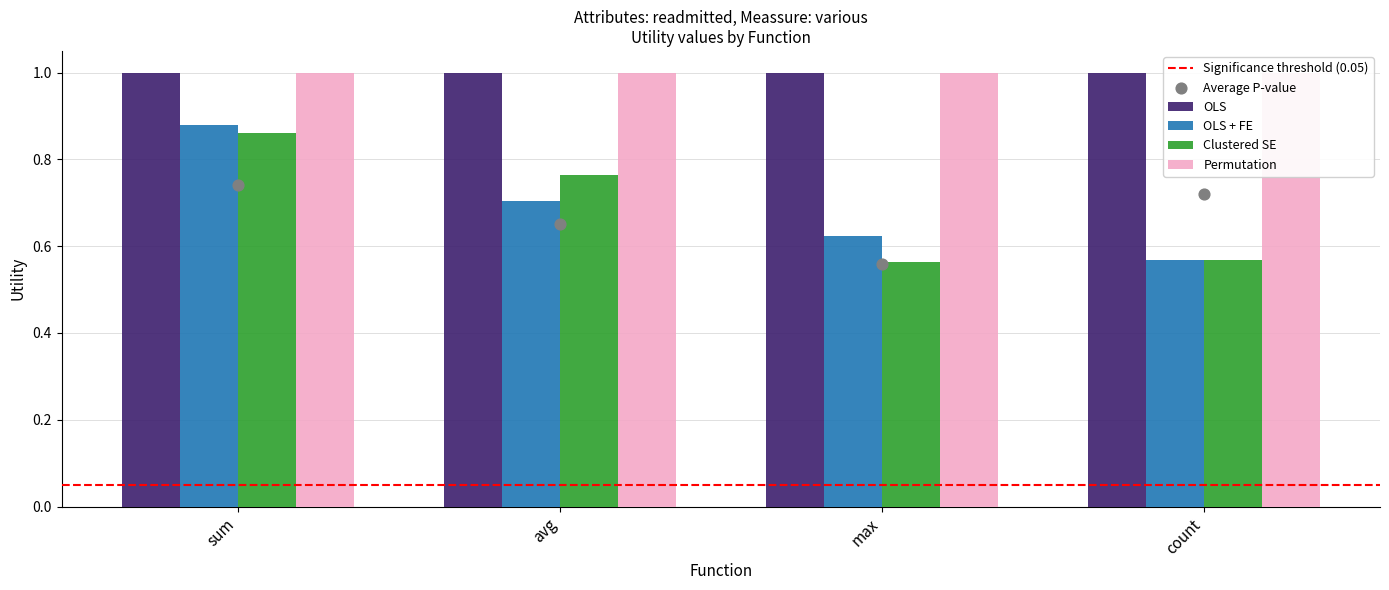

What is the total value across all series at avg?

1.5